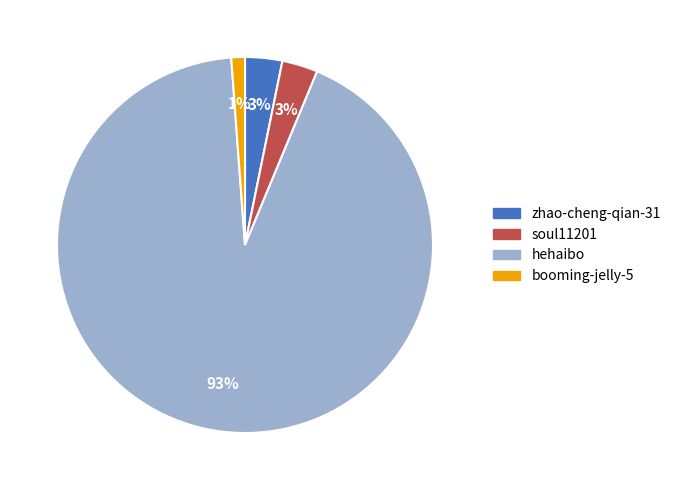

Combined, do hehaibo and booming-jelly-5 account for over 50%?

Yes